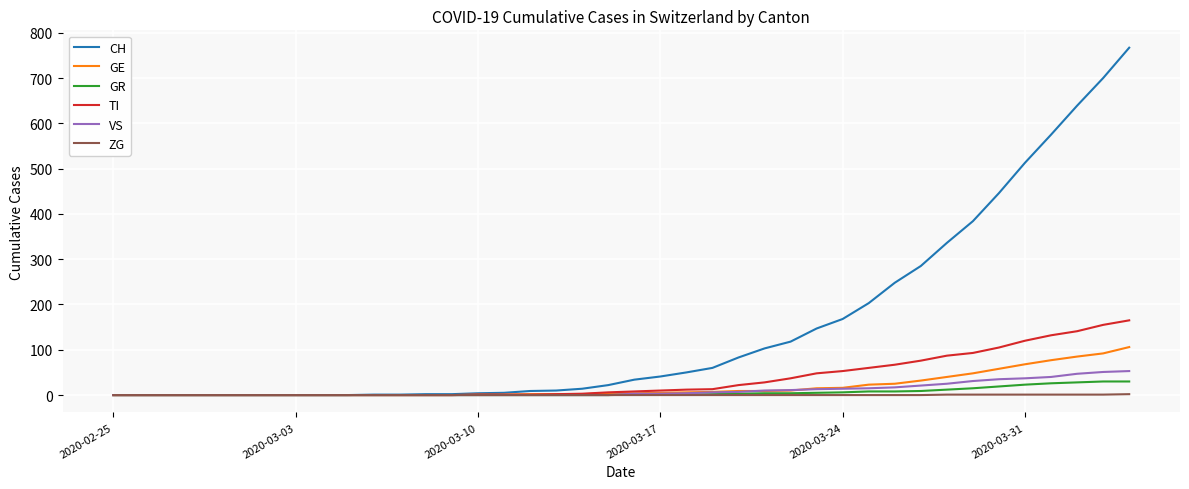

What is the maximum value for CH?

767